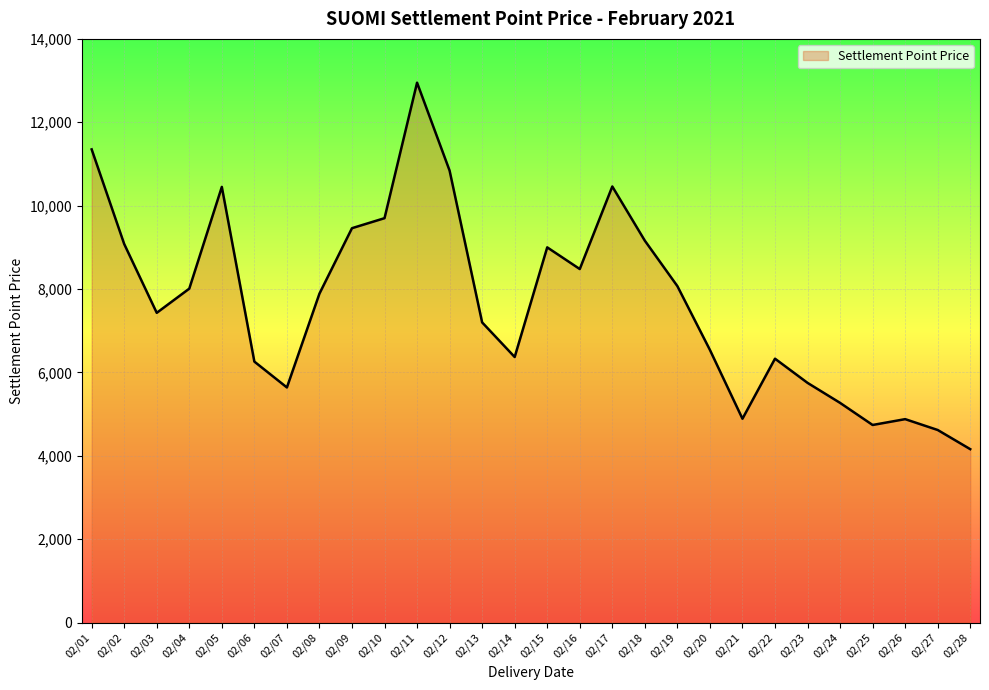

True or false: the data shows 3566 at 02/03.

False